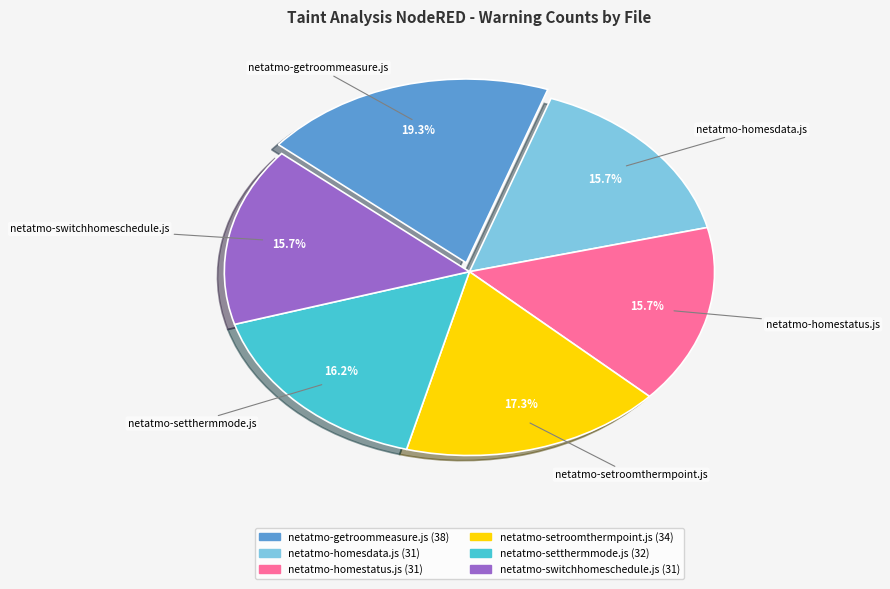

To the nearest percent, what is the difference between the netatmo-homestatus.js and netatmo-setthermmode.js slice percentages?

1%